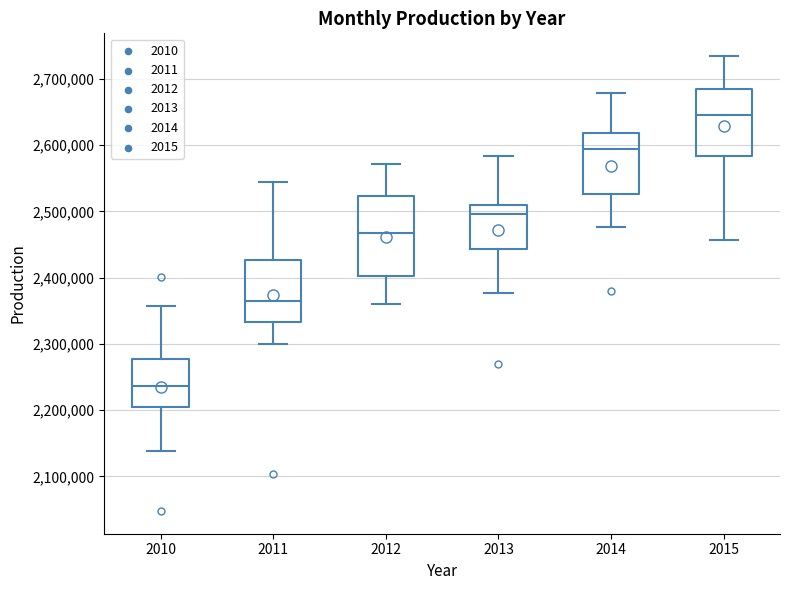

Where does the median line of the box at x = 2010 sit on the y-axis? The values are not printed on the chart, so give them approximately, as read against the axis.

2240000